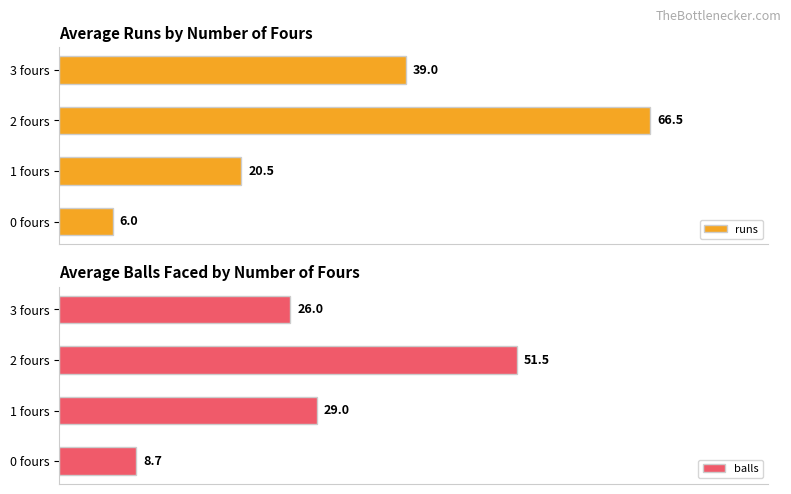

At which label does runs reach its minimum?

0 fours